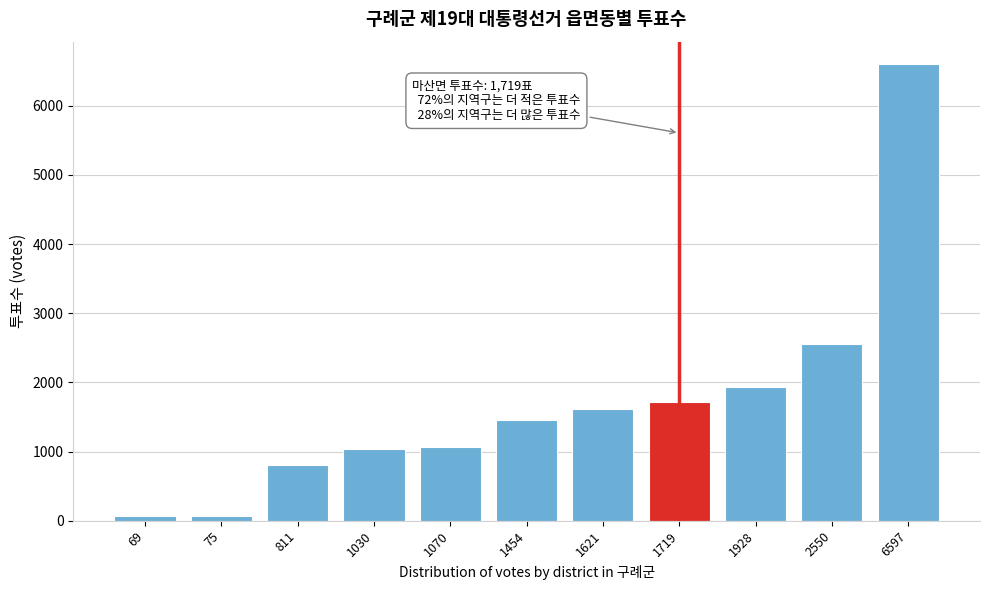

Is it true that the value at 2550 is 2550?

True